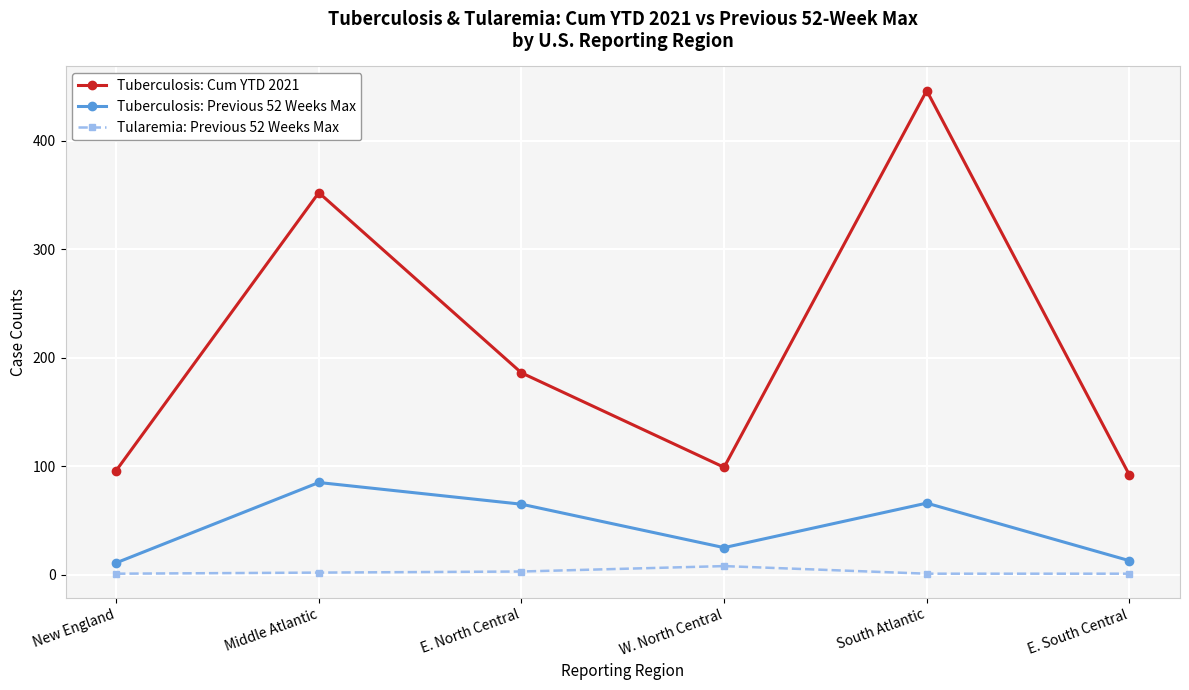

Which series has the widest spread of values?

Tuberculosis: Cum YTD 2021